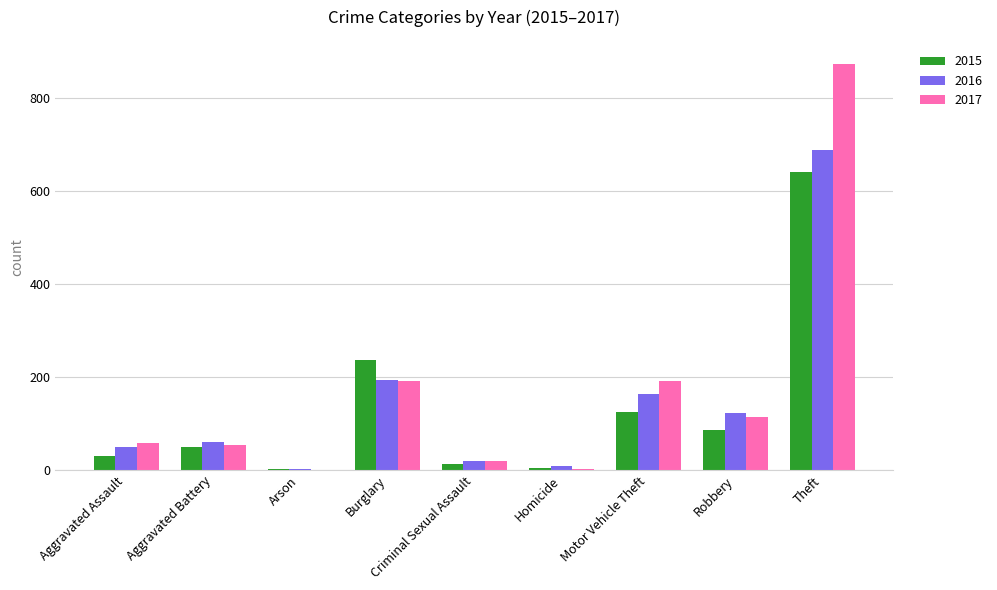

Which series changed the most between Aggravated Assault and Motor Vehicle Theft?

2017